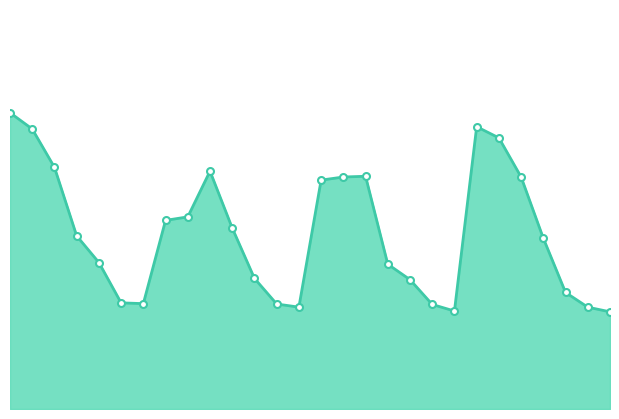

What is the value of the 3rd point from the left?

0.1